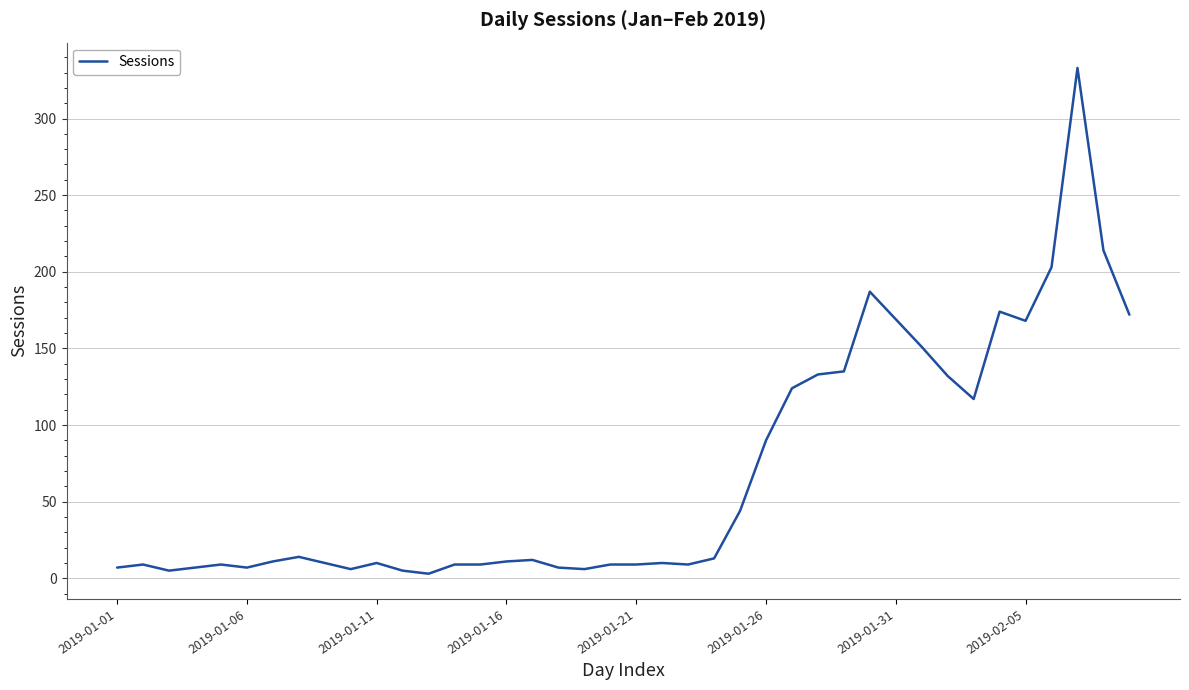

What is the difference between the maximum and minimum values?

330